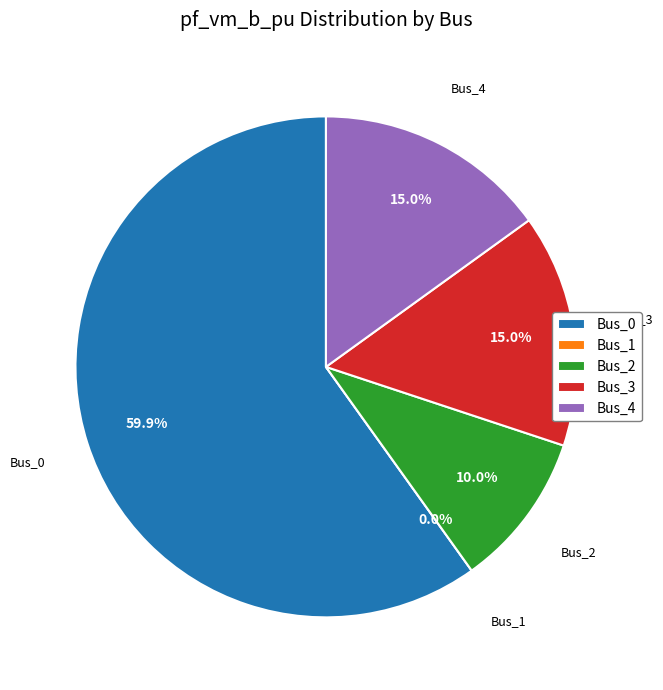

Which category has the biggest portion of the pie?

Bus_0